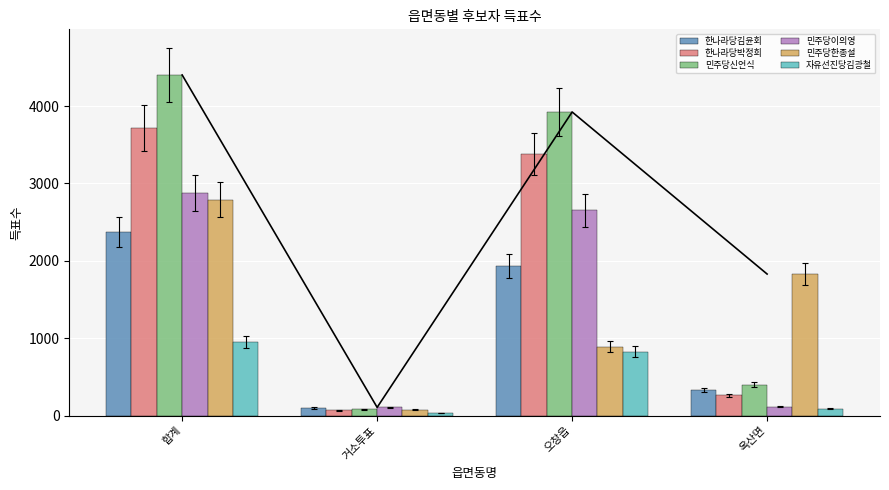

Reading left to right, list all the values displayed in this chart.

한나라당김윤회: 합계=2371	거소투표=100	오창읍=1938	옥산면=331
한나라당박정희: 합계=3715	거소투표=71	오창읍=3379	옥산면=265
민주당신언식: 합계=4402	거소투표=80	오창읍=3924	옥산면=398
민주당이의영: 합계=2876	거소투표=107	오창읍=2653	옥산면=115
민주당한종설: 합계=2793	거소투표=75	오창읍=888	옥산면=1830
자유선진당김광철: 합계=950	거소투표=33	오창읍=829	옥산면=87